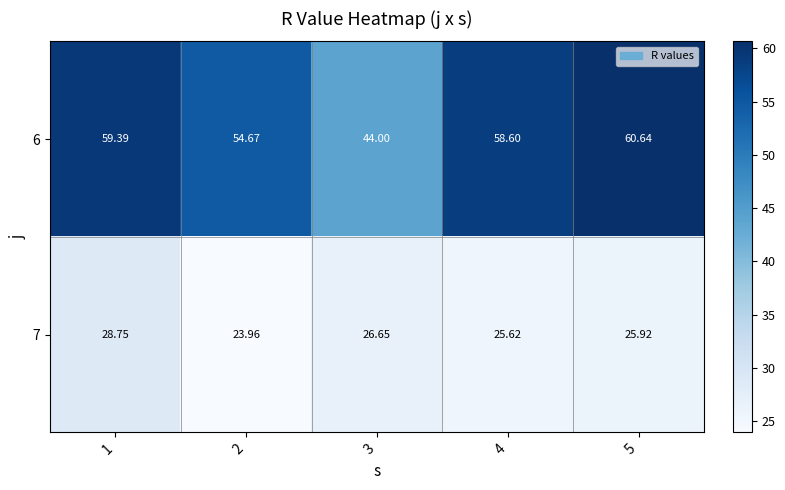

How many series are shown in this chart?

2